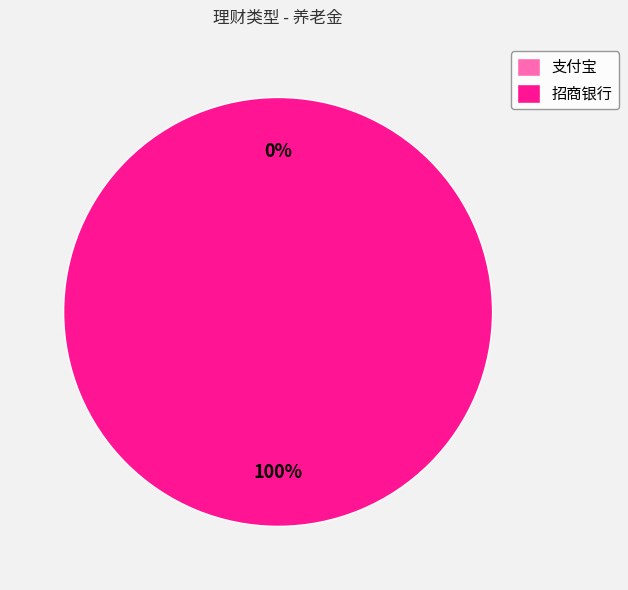

Count the number of slices in the pie.

2